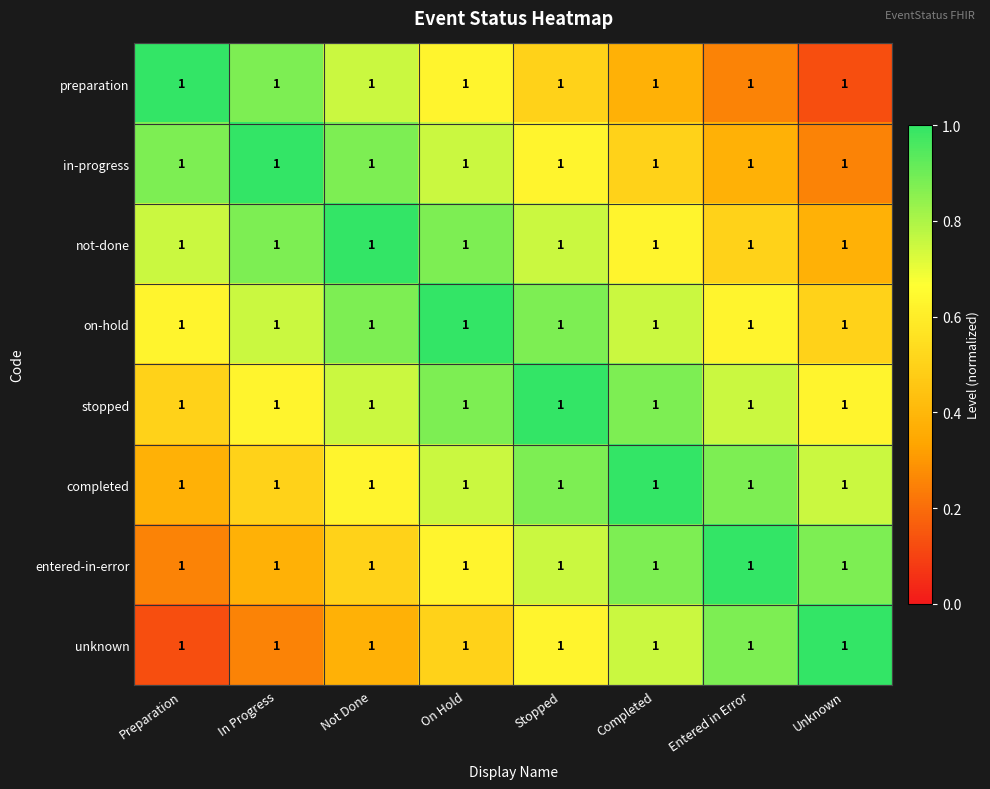

Reading left to right, what are all the values shown in this chart?

preparation: Preparation=1.0	In Progress=1.0	Not Done=1.0	On Hold=1.0	Stopped=1.0	Completed=1.0	Entered in Error=1.0	Unknown=1.0
in-progress: Preparation=1.0	In Progress=1.0	Not Done=1.0	On Hold=1.0	Stopped=1.0	Completed=1.0	Entered in Error=1.0	Unknown=1.0
not-done: Preparation=1.0	In Progress=1.0	Not Done=1.0	On Hold=1.0	Stopped=1.0	Completed=1.0	Entered in Error=1.0	Unknown=1.0
on-hold: Preparation=1.0	In Progress=1.0	Not Done=1.0	On Hold=1.0	Stopped=1.0	Completed=1.0	Entered in Error=1.0	Unknown=1.0
stopped: Preparation=1.0	In Progress=1.0	Not Done=1.0	On Hold=1.0	Stopped=1.0	Completed=1.0	Entered in Error=1.0	Unknown=1.0
completed: Preparation=1.0	In Progress=1.0	Not Done=1.0	On Hold=1.0	Stopped=1.0	Completed=1.0	Entered in Error=1.0	Unknown=1.0
entered-in-error: Preparation=1.0	In Progress=1.0	Not Done=1.0	On Hold=1.0	Stopped=1.0	Completed=1.0	Entered in Error=1.0	Unknown=1.0
unknown: Preparation=1.0	In Progress=1.0	Not Done=1.0	On Hold=1.0	Stopped=1.0	Completed=1.0	Entered in Error=1.0	Unknown=1.0